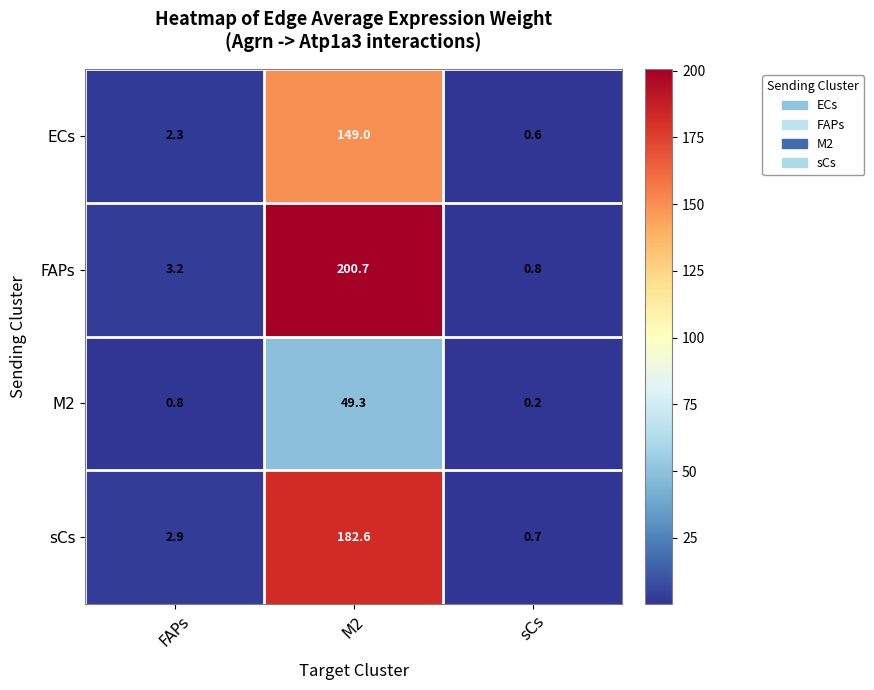

Rank the series at M2 from lowest to highest value.

M2, ECs, sCs, FAPs